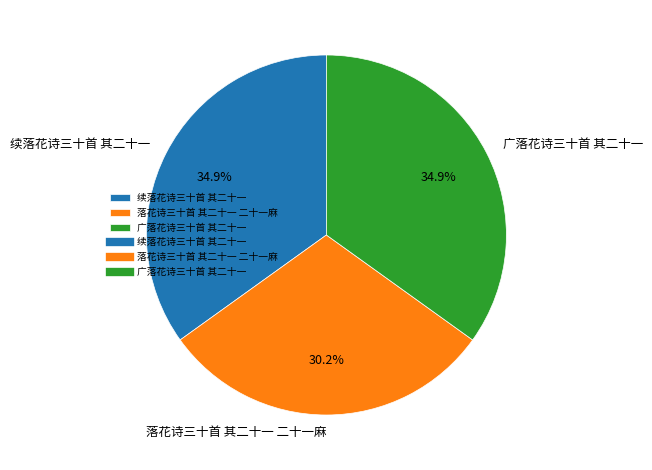

Combined, what portion of the pie is 续落花诗三十首 其二十一 and 落花诗三十首 其二十一 二十一麻?

65.1%